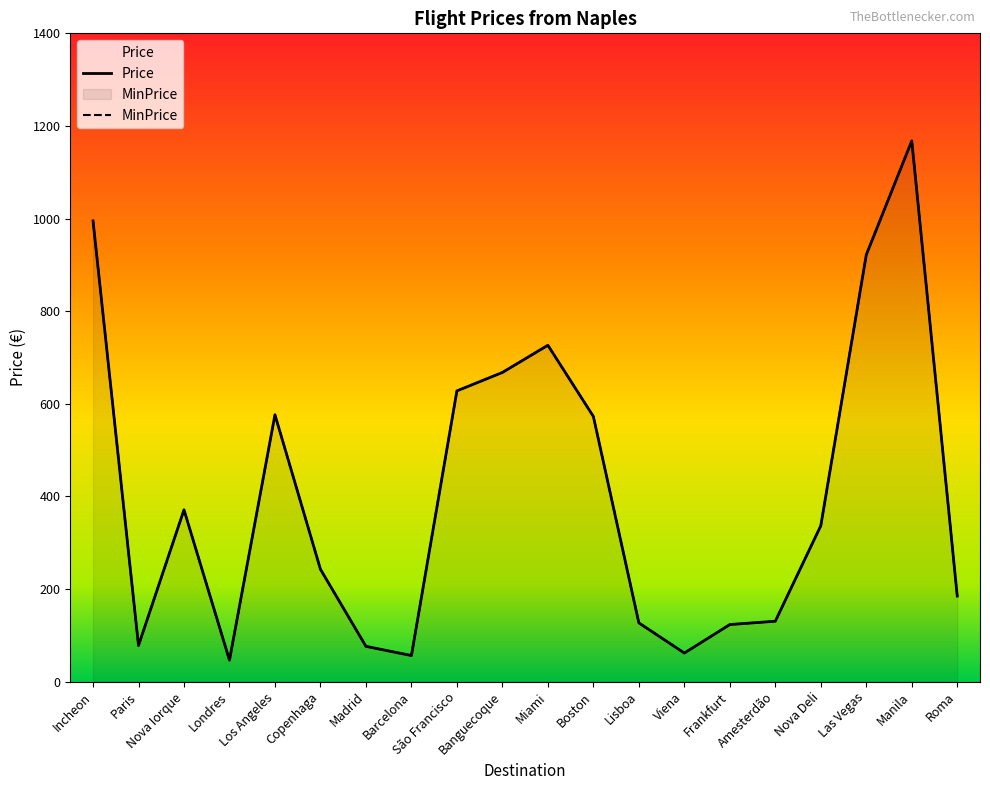

The value of Price at Roma is 184.5. True or false?

True